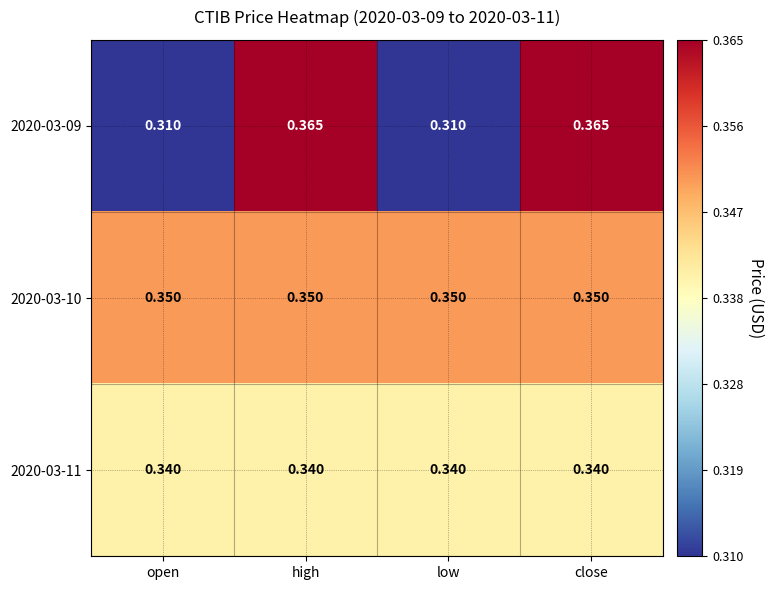

Is the value of 2020-03-11 at open greater than the value of 2020-03-09 at close?

No